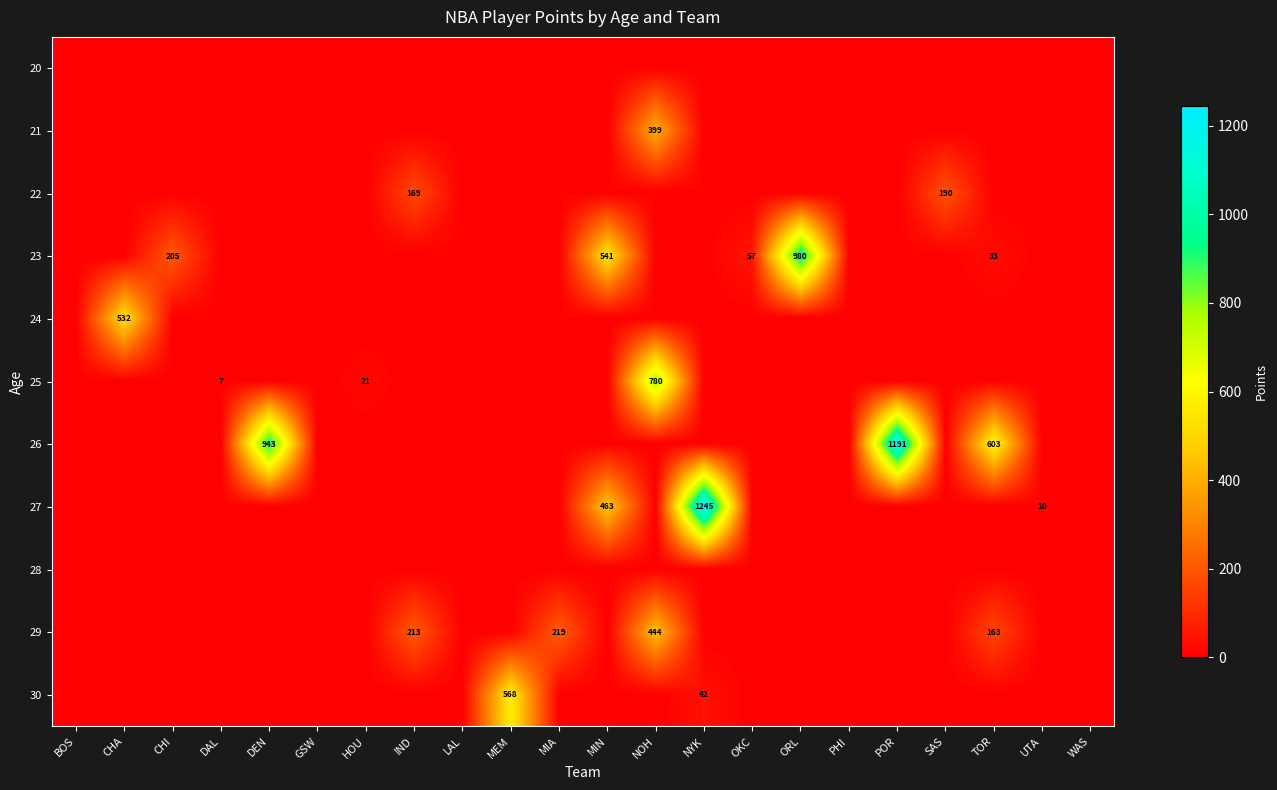

Is the value of 24 at CHA greater than the value of 26 at POR?

No